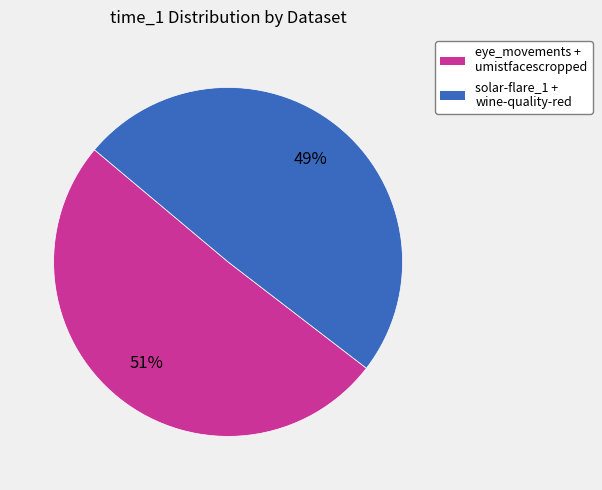

Does any single category account for the majority?

Yes